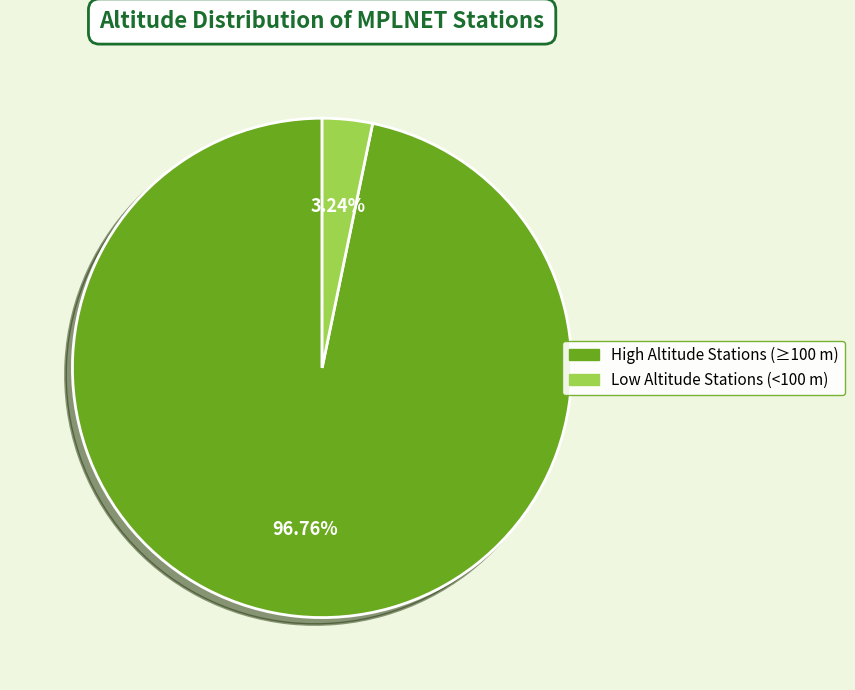

Is there any slice that represents more than half of the pie?

Yes